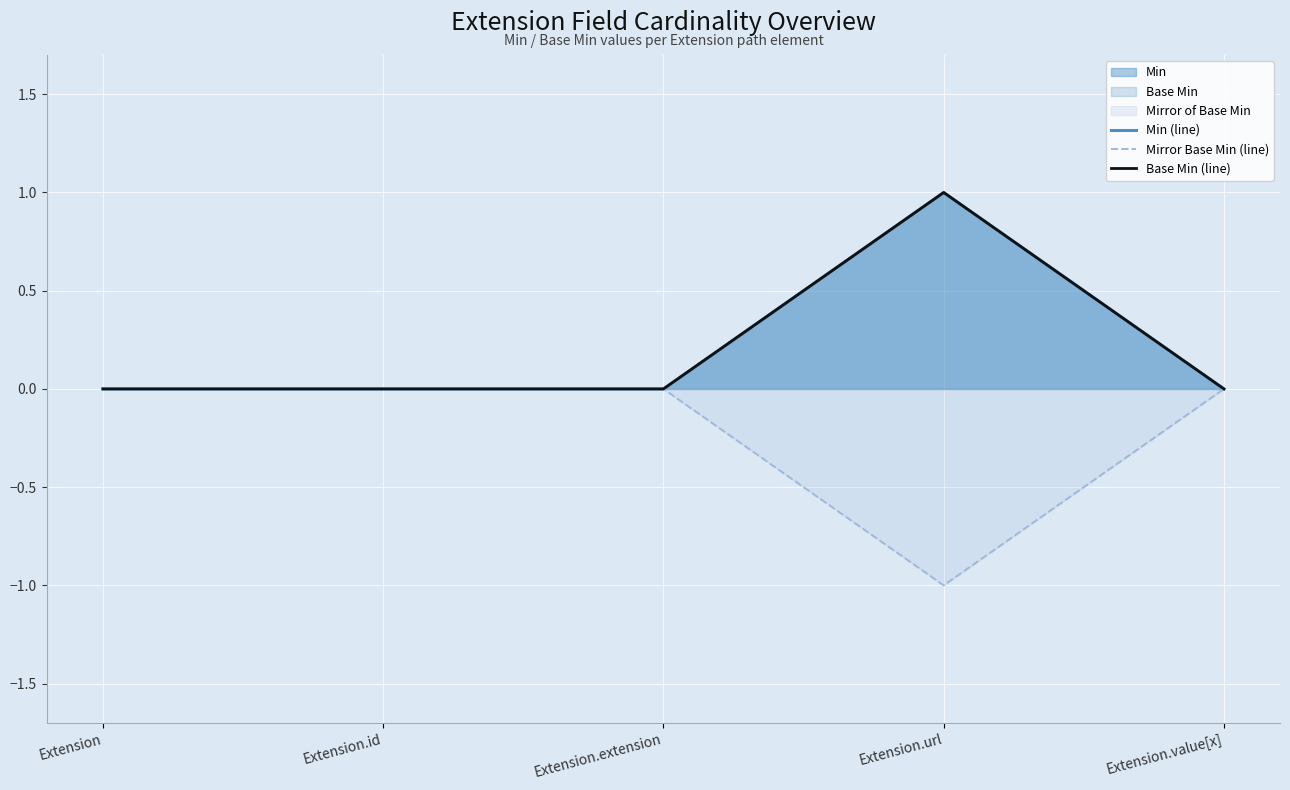

How many lines are shown in the chart?

3